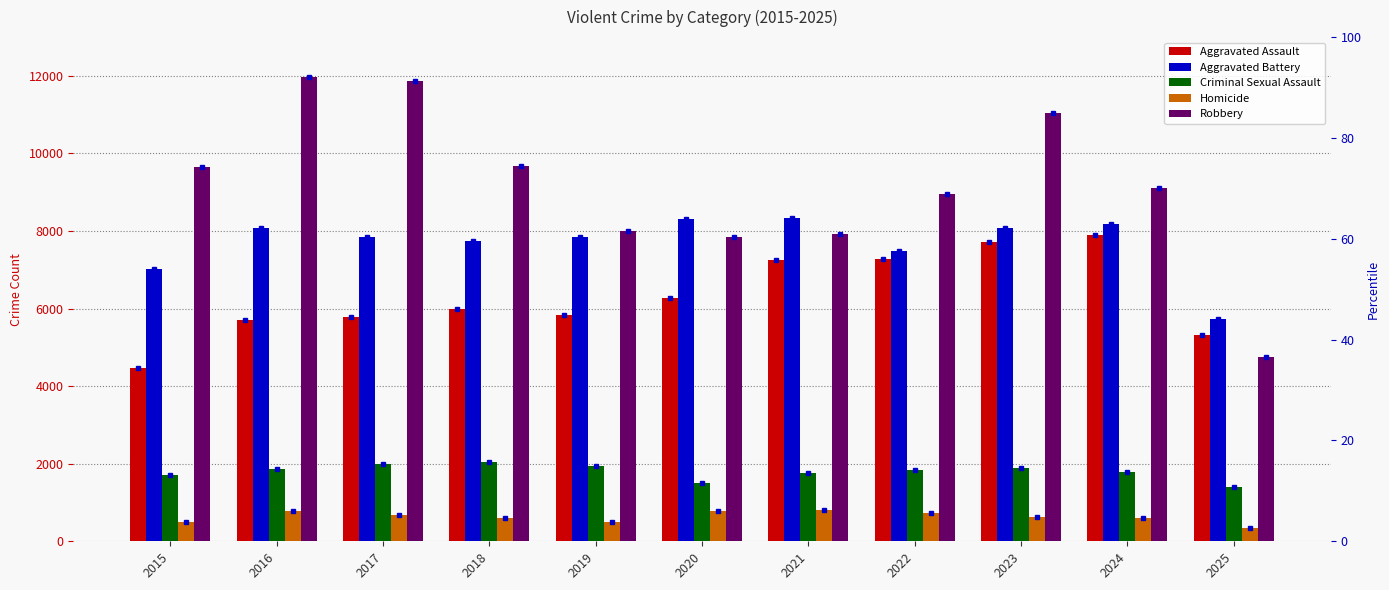

What are all the series names shown in the legend?

Aggravated Assault, Aggravated Battery, Criminal Sexual Assault, Homicide, Robbery